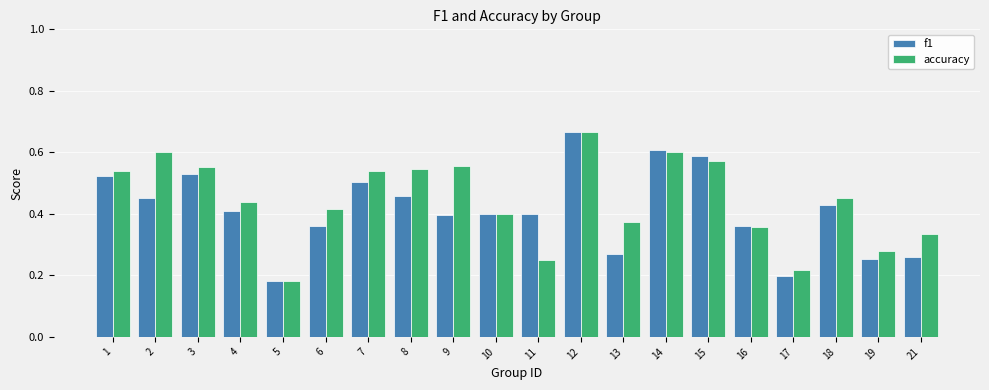

Between 3 and 14, which series saw the biggest shift?

f1